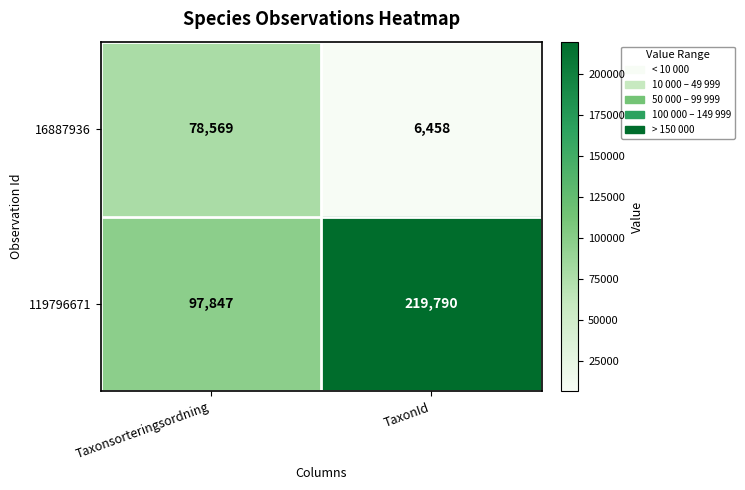

Rank the series by their average value, from highest to lowest.

119796671, 16887936